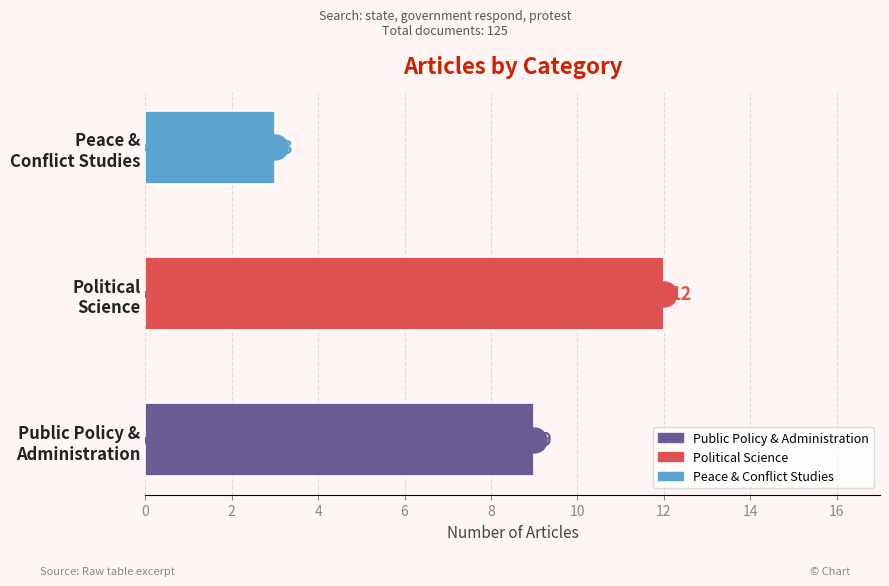

Count the values in the range 3 to 12.

3